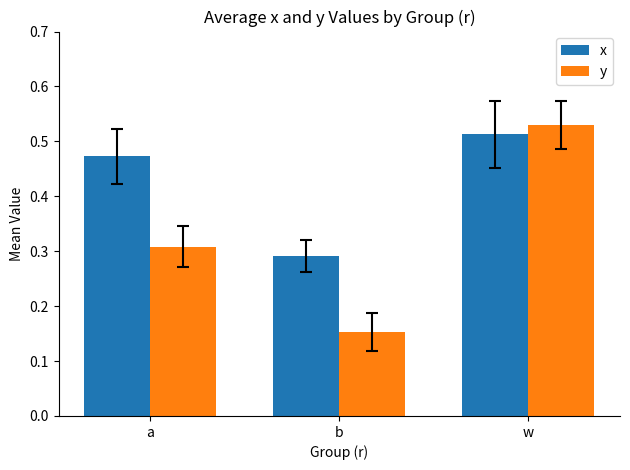

Rank the series by their average value, from highest to lowest.

x, y